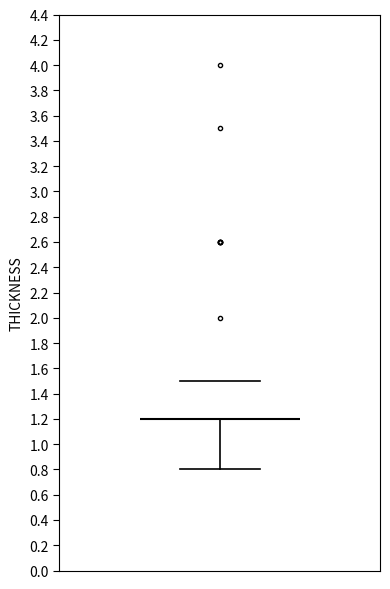

Where does the lower whisker of the box end on the y-axis? The values are not printed on the chart, so give them approximately, as read against the axis.

0.8